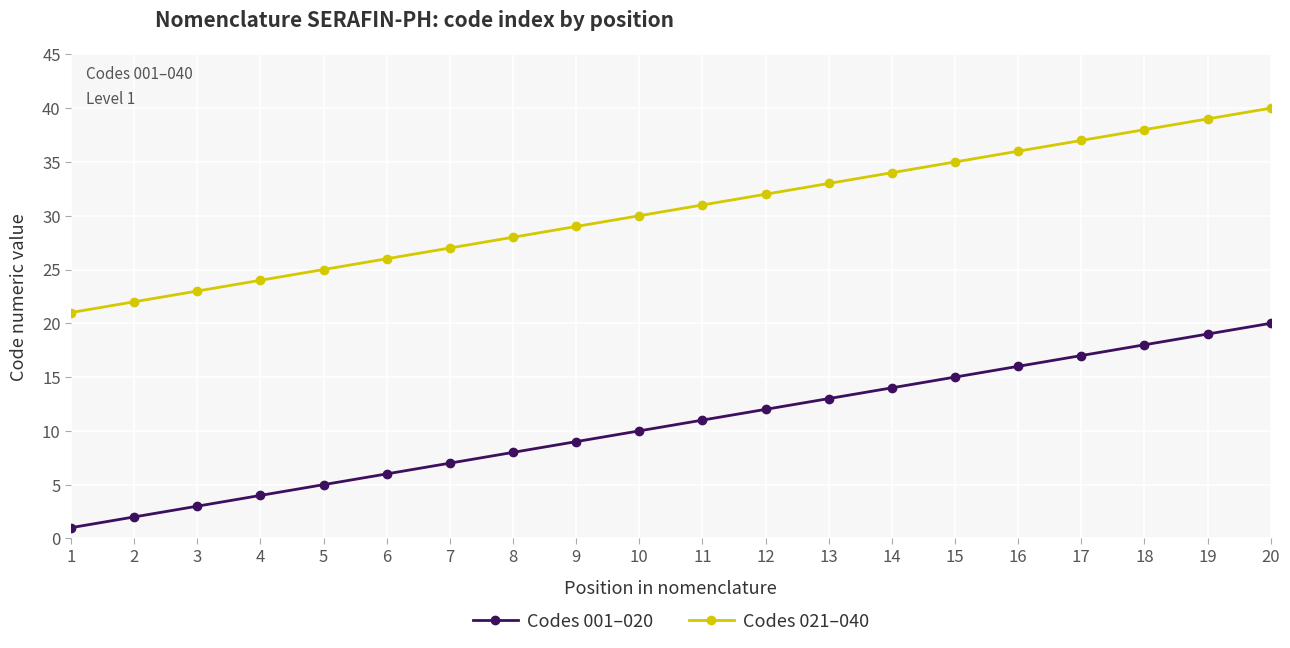

At which label is Codes 001–020 closest to 10?

10